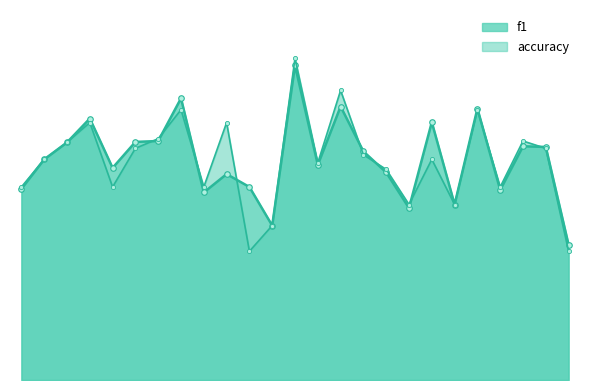

Rank the series by their average value, from highest to lowest.

f1, accuracy